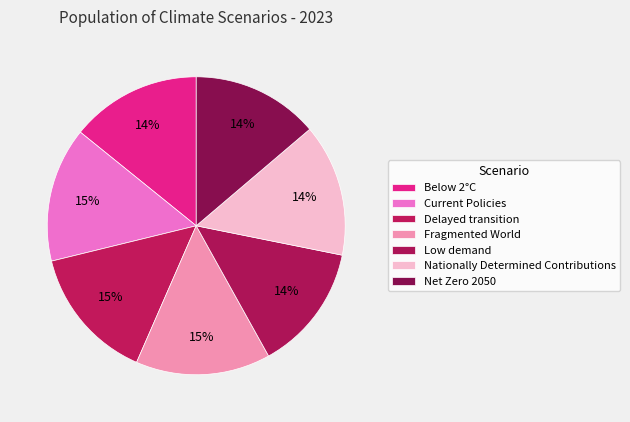

Rank the categories by value from lowest to highest.

Low demand, Net Zero 2050, Below 2°C, Nationally Determined Contributions, Current Policies, Delayed transition, Fragmented World